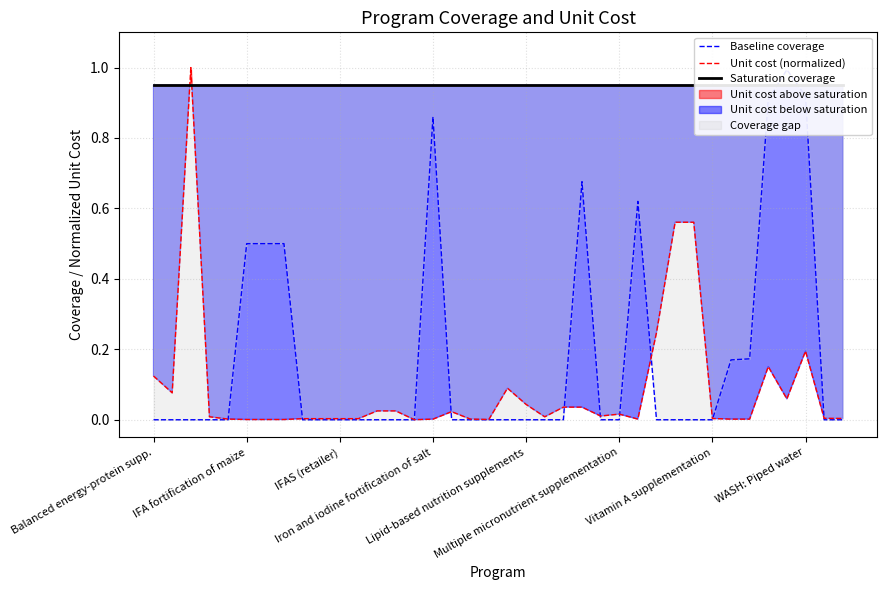

Is the value of Saturation coverage at 12 greater than the value of Unit cost (normalized) at 35?

Yes